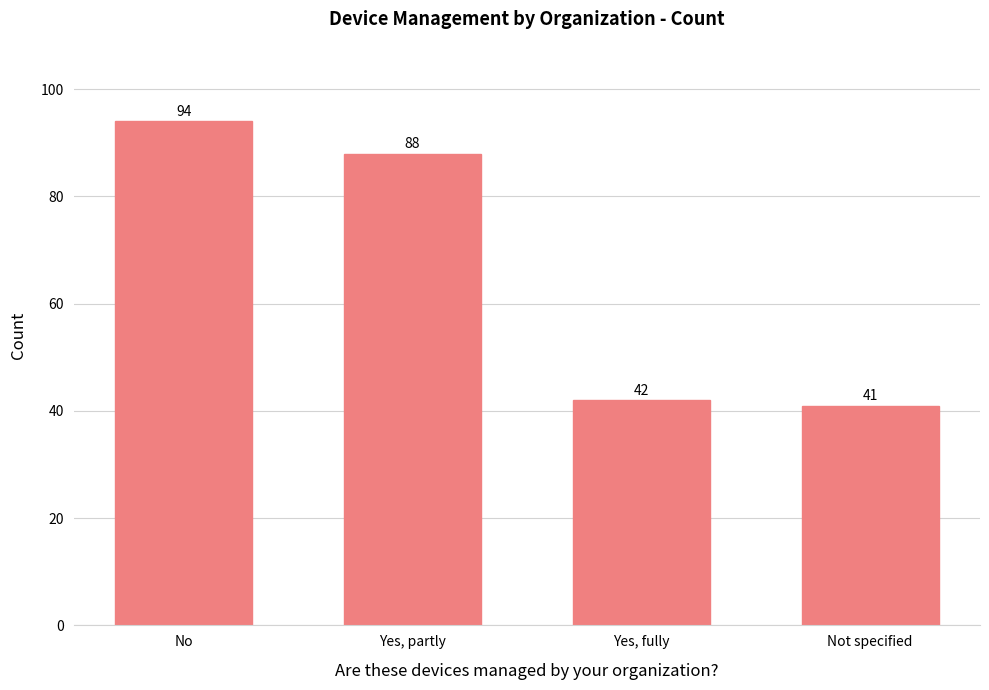

Rank the categories by value from highest to lowest.

No, Yes, partly, Yes, fully, Not specified